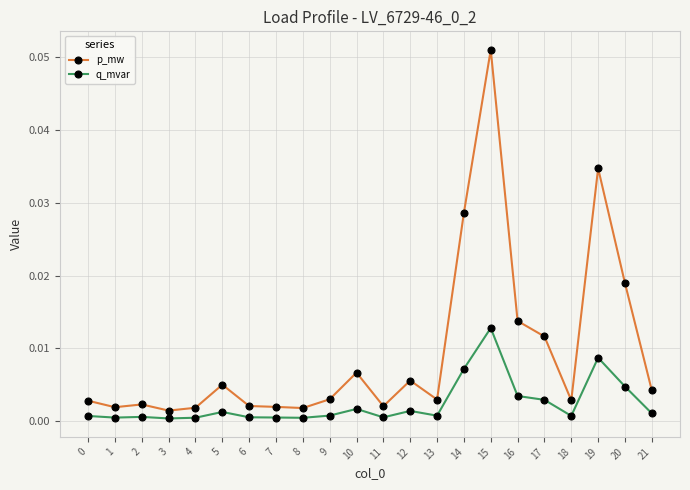

What are all the series names shown in the legend?

p_mw, q_mvar